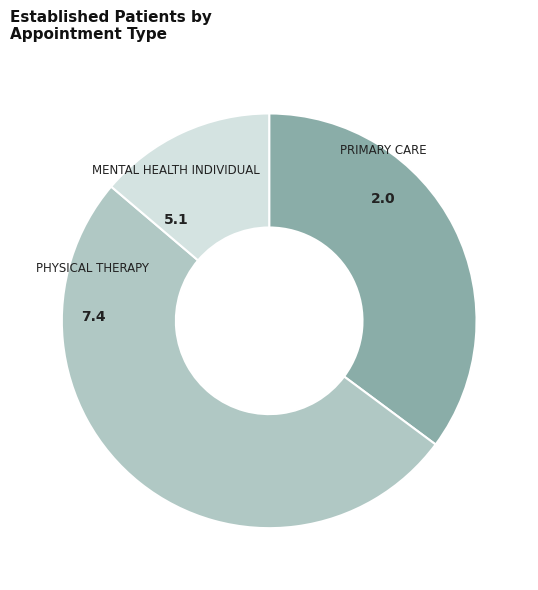

To the nearest percent, what portion does PRIMARY CARE represent?

14%